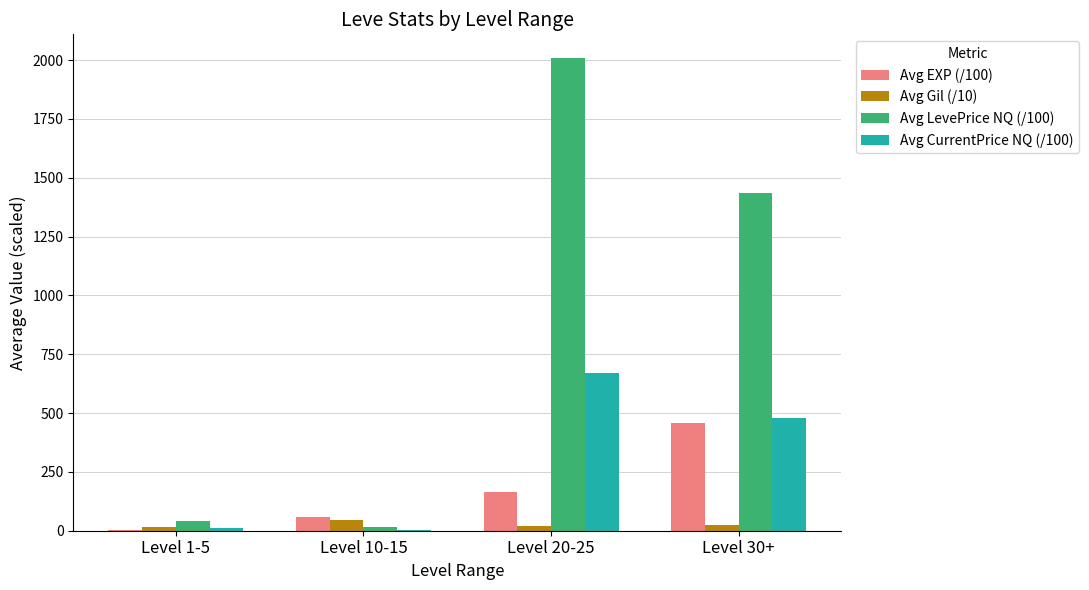

What is the sum of all Avg LevePrice NQ (/100) values?

3500.3